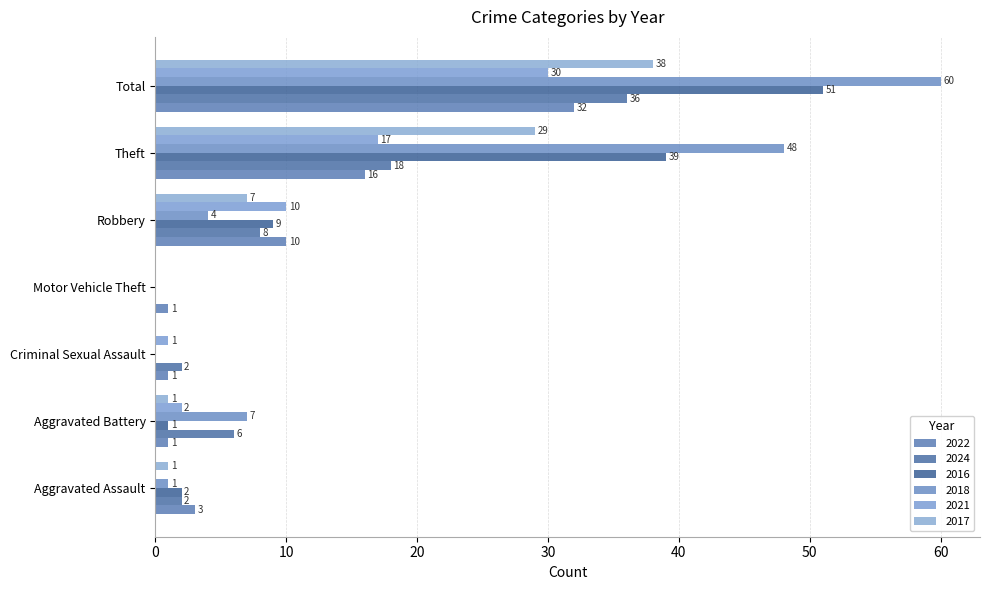

What is the greatest value displayed?

60